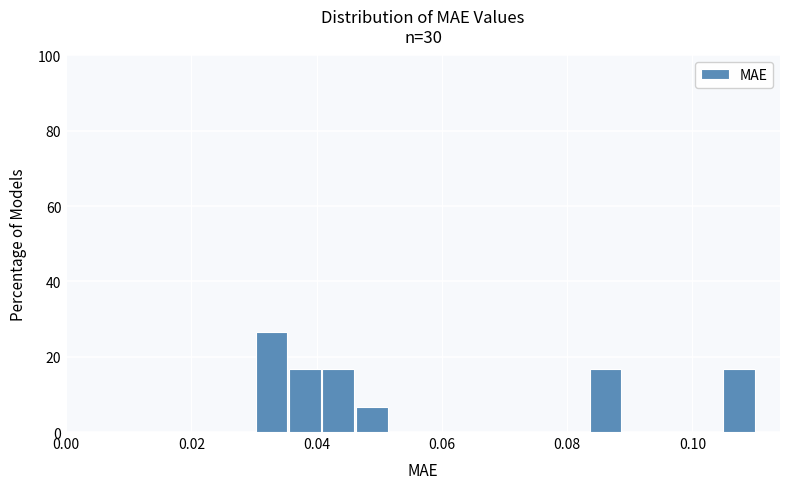

Read against the x-axis, roughly where is the centre of the tallest bar?

0.032